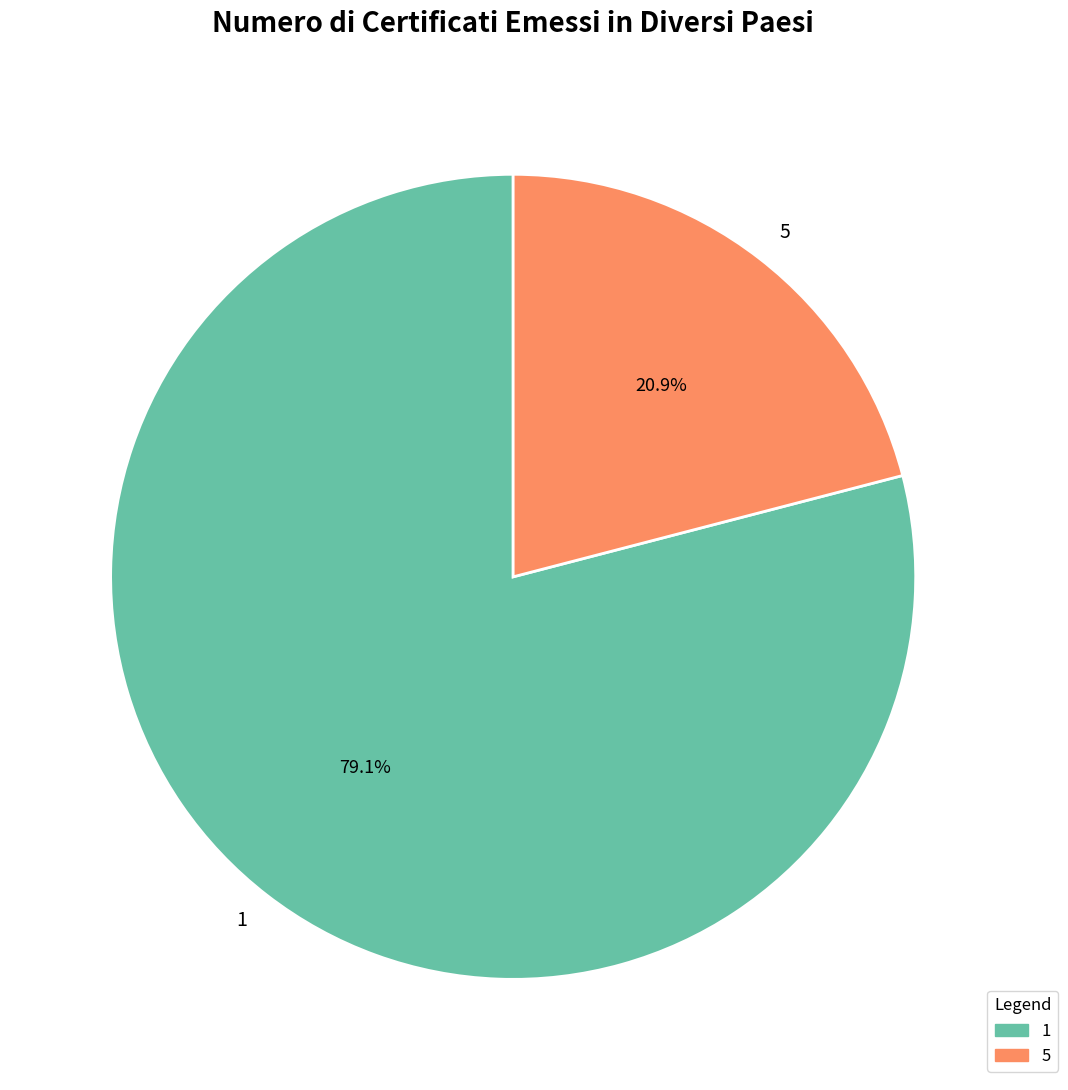

To the nearest percent, what is the average slice percentage?

50%